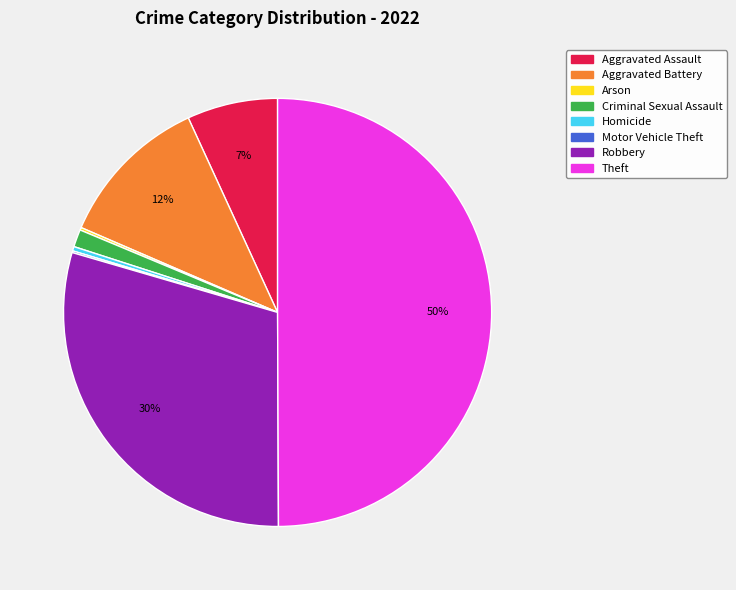

To the nearest percent, what is the difference between the largest and smallest slice percentages?

50%